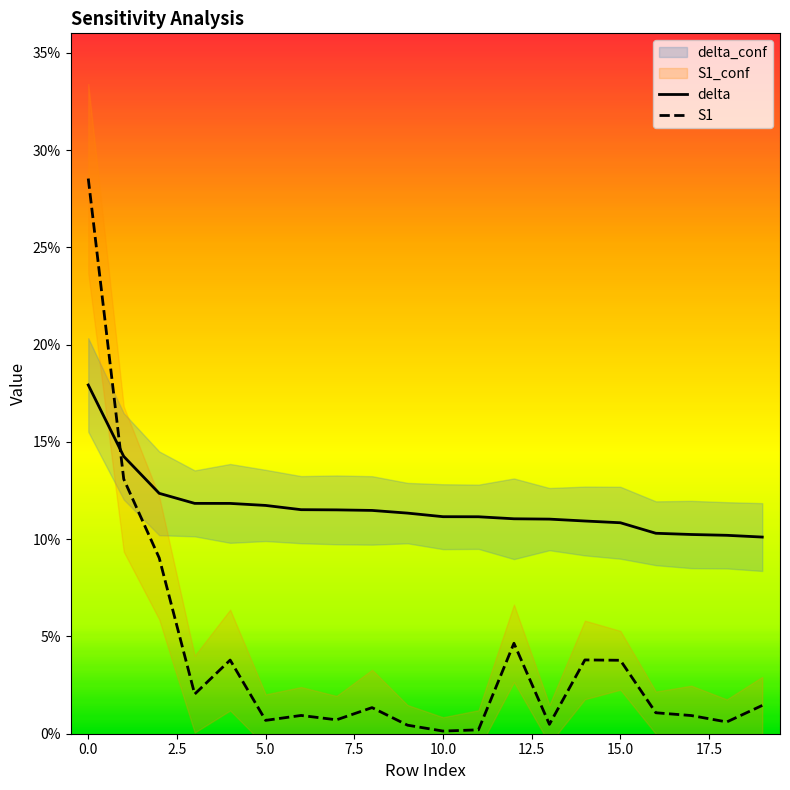

Reading left to right, transcribe all the data shown in this chart.

delta: 0.2	0.1	0.1	0.1	0.1	0.1	0.1	0.1	0.1	0.1	0.1	0.1	0.1	0.1	0.1	0.1	0.1	0.1	0.1	0.1
S1: 0.3	0.1	0.1	0.0	0.0	0.0	0.0	0.0	0.0	0.0	0.0	0.0	0.0	0.0	0.0	0.0	0.0	0.0	0.0	0.0